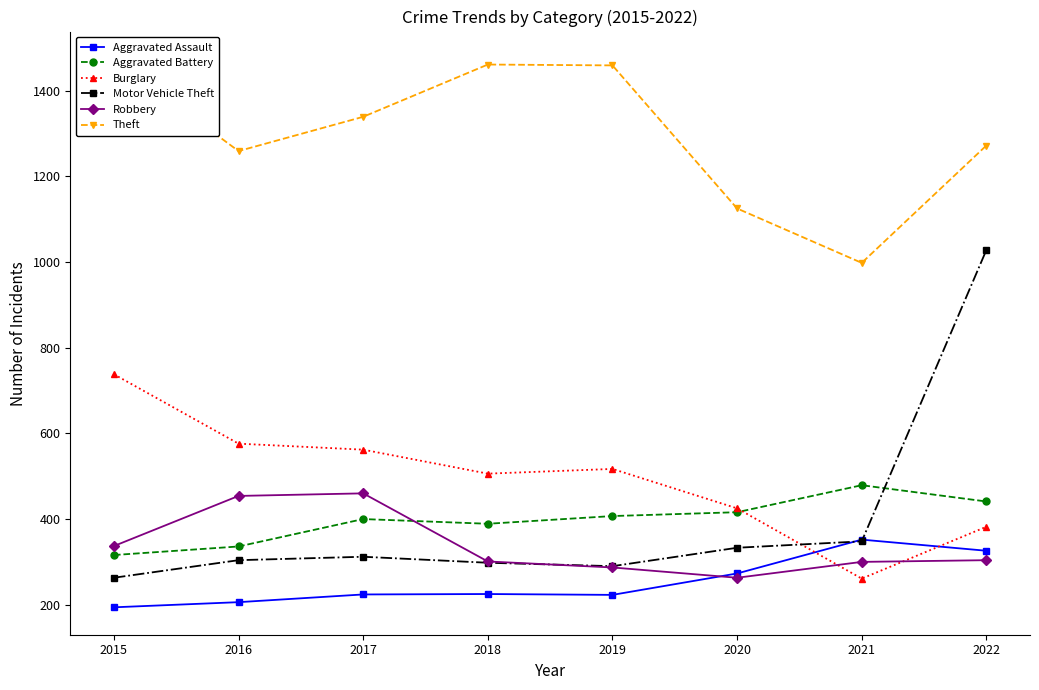

What is the difference between the maximum and minimum values in the Aggravated Battery series?

163